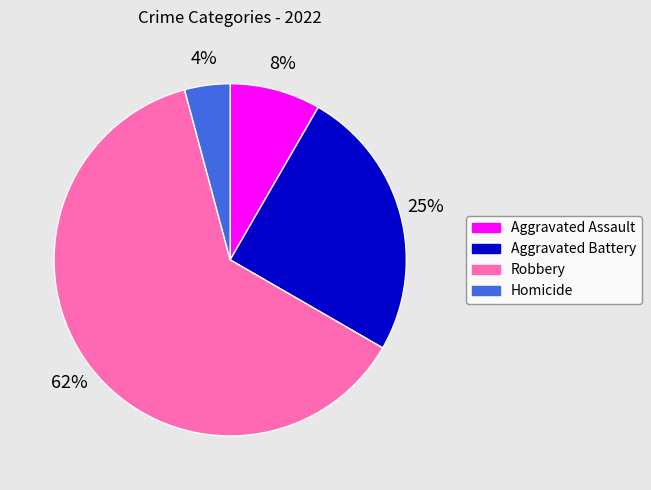

To the nearest percent, what percentage of the pie is Homicide?

4%